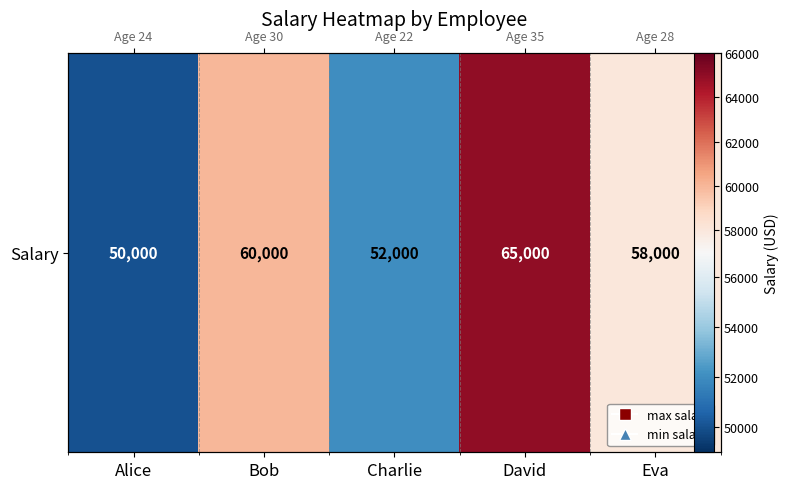

Rank the categories by value from highest to lowest.

David, Bob, Eva, Charlie, Alice